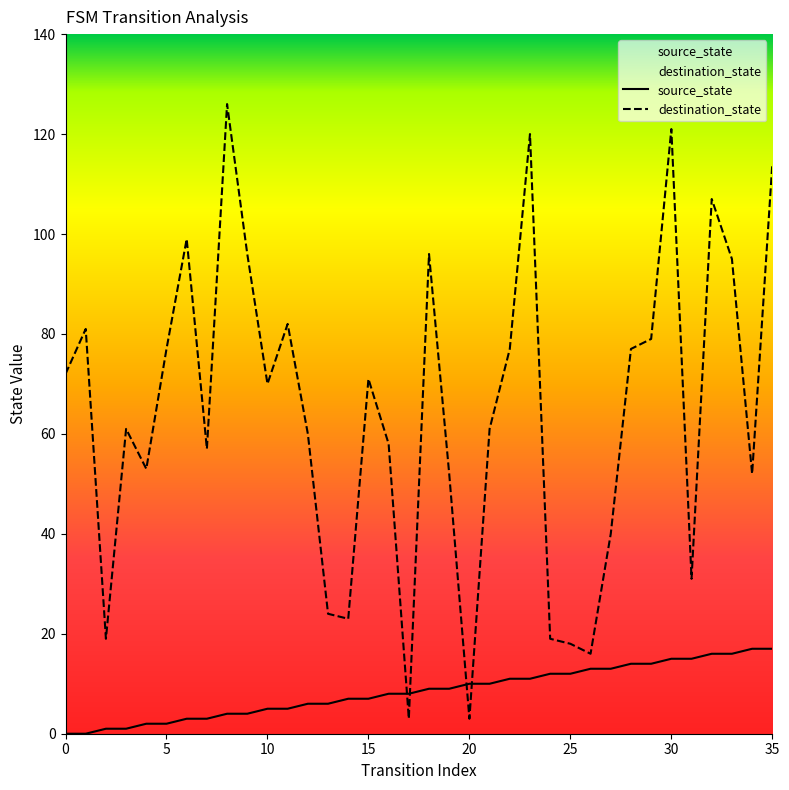

What are all the series names shown in the legend?

source_state, destination_state